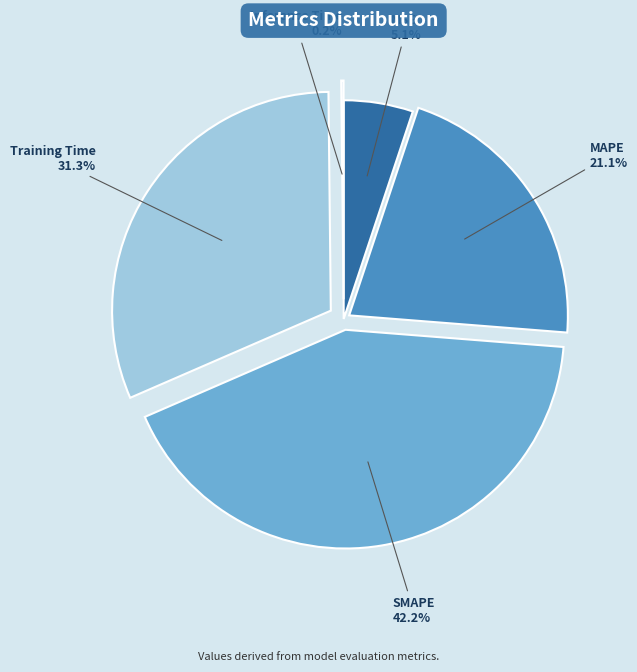

Is SMAPE the majority of the pie?

No